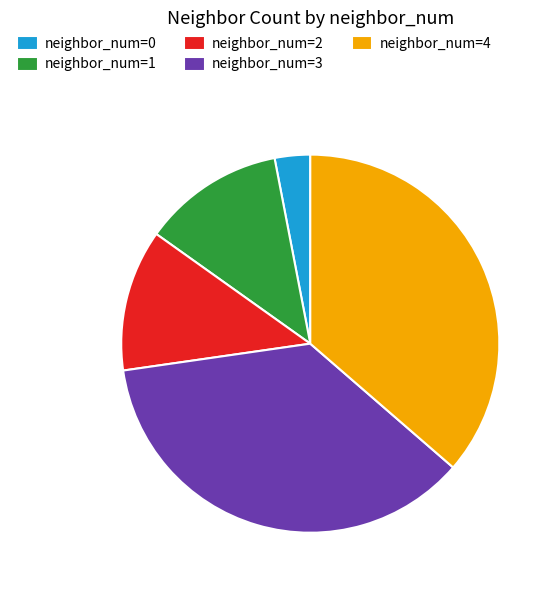

Does neighbor_num=1 represent more than half of the total?

No